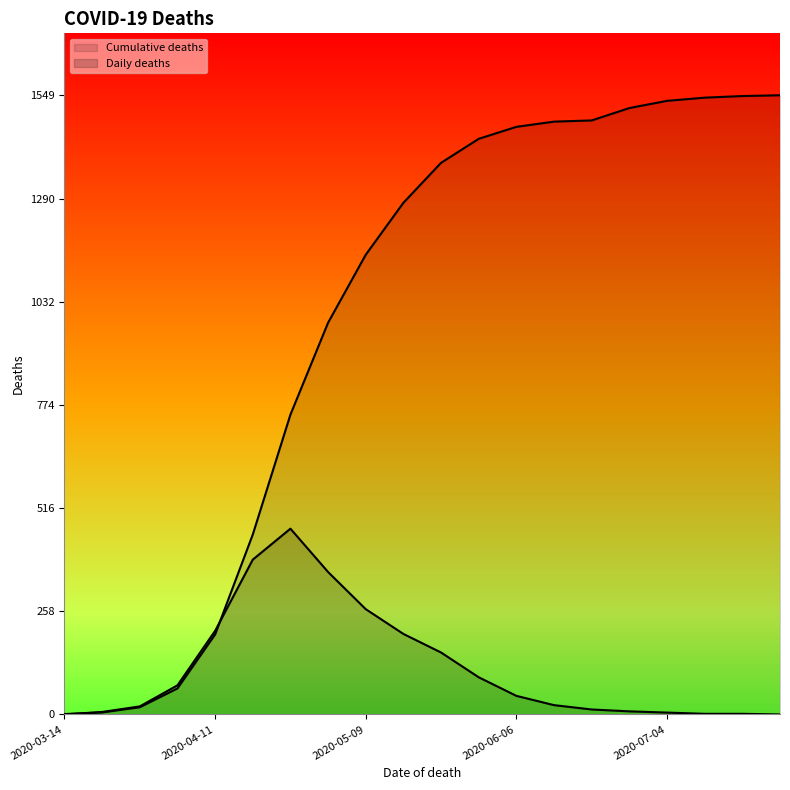

At which category does Daily deaths reach its first local peak?

2020-04-25